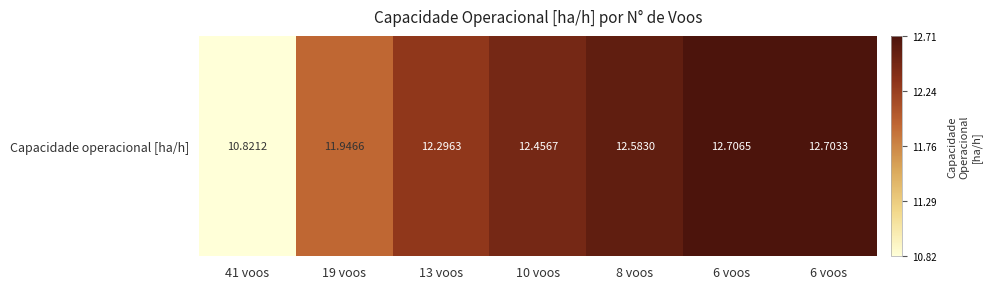

Which label corresponds to the smallest value in the chart?

41 voos